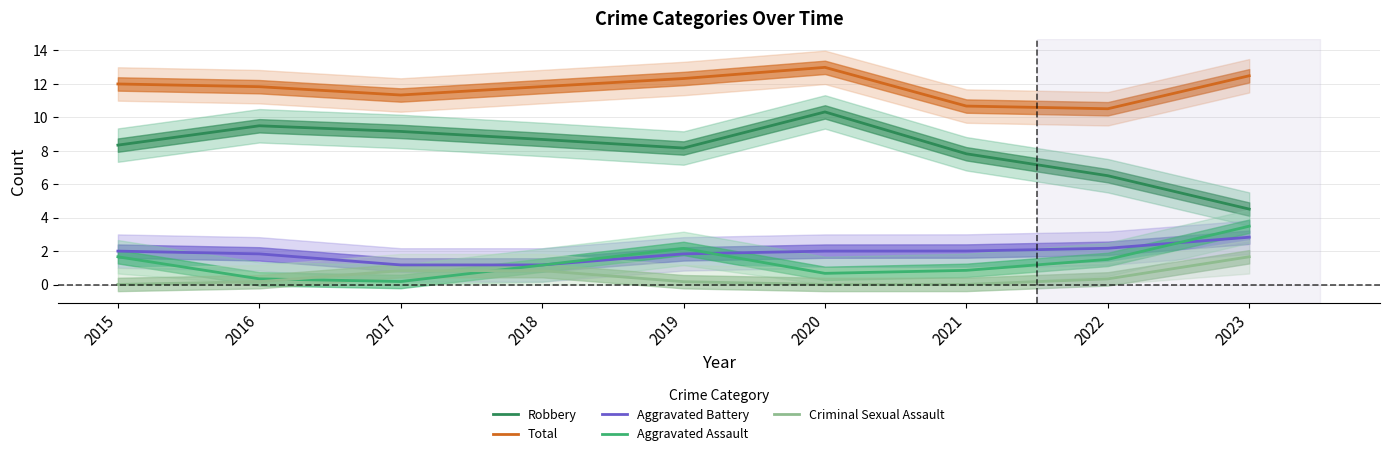

What is the difference between the second highest and second lowest values in the Criminal Sexual Assault series?

0.8